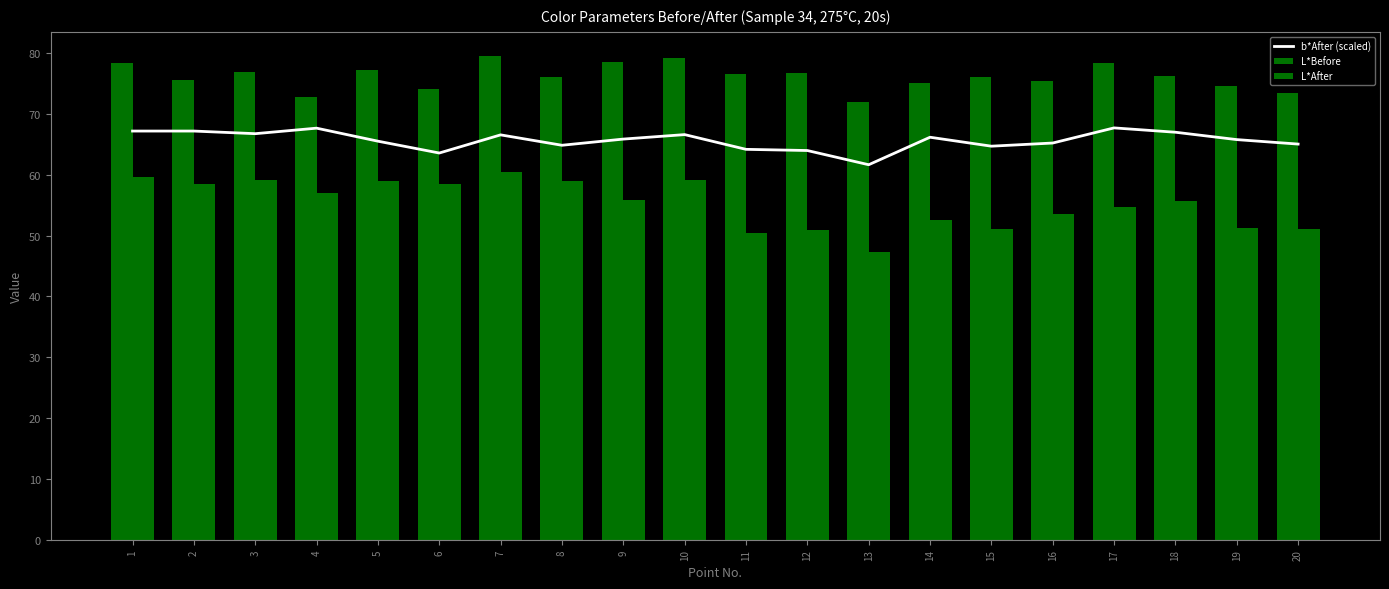

What is the difference between the second highest and minimum values in the b*After (scaled) series?

6.0